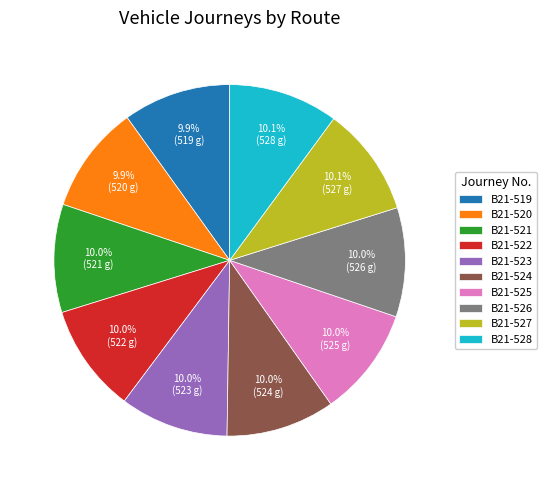

What is the ratio of the value at B21-524 to the value at B21-523?

1.0